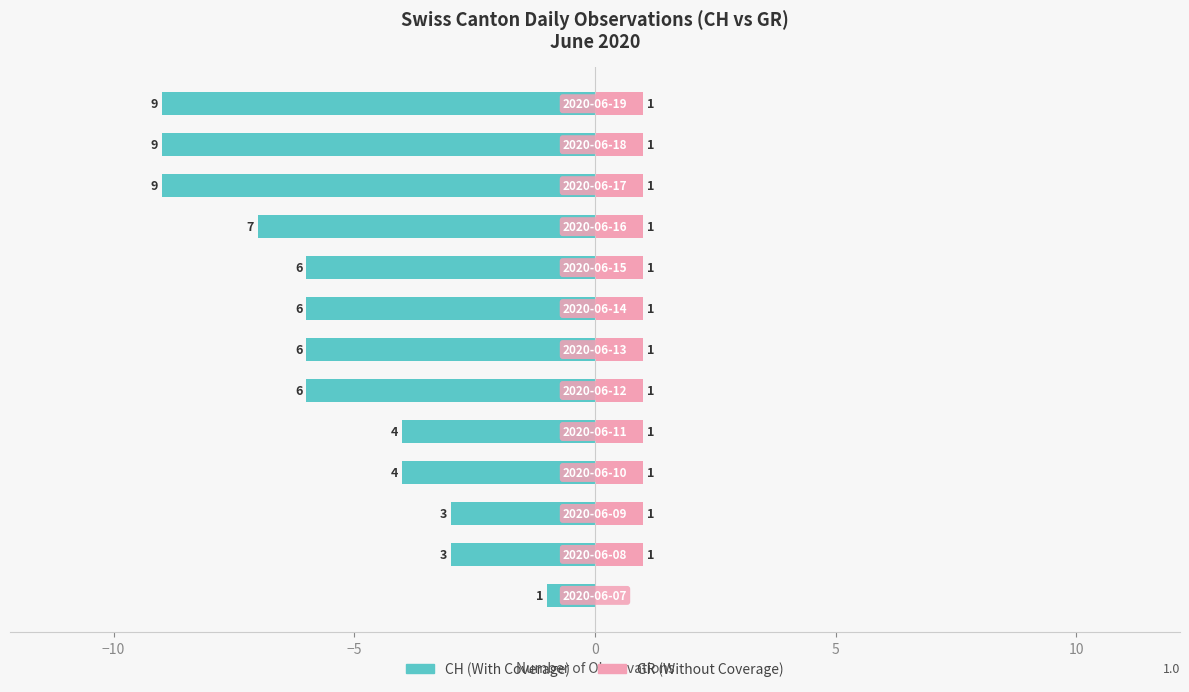

At how many categories does at least one series exceed 0?

12